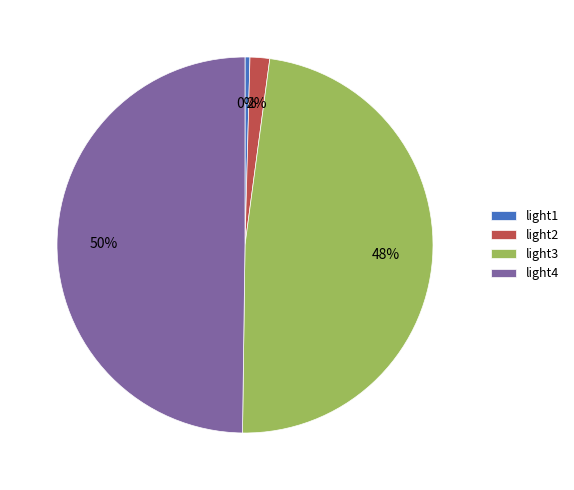

Rank the categories by value from highest to lowest.

light4, light3, light2, light1